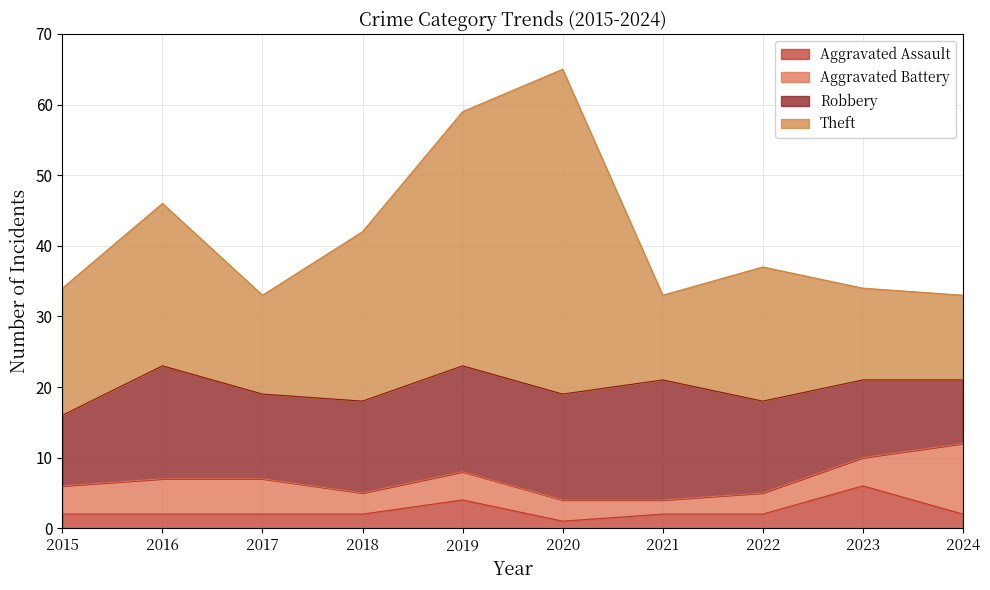

True or false: Aggravated Assault has more than 1 points higher than both neighbors.

True